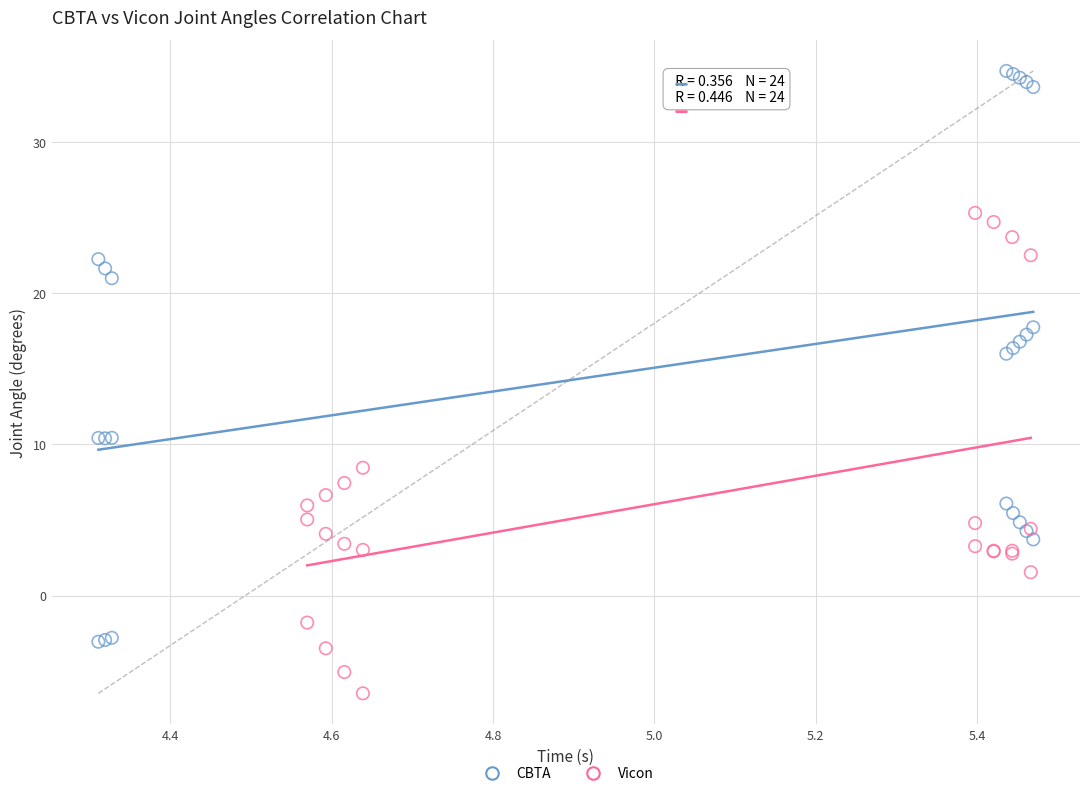

What are all the series names shown in the legend?

CBTA, Vicon